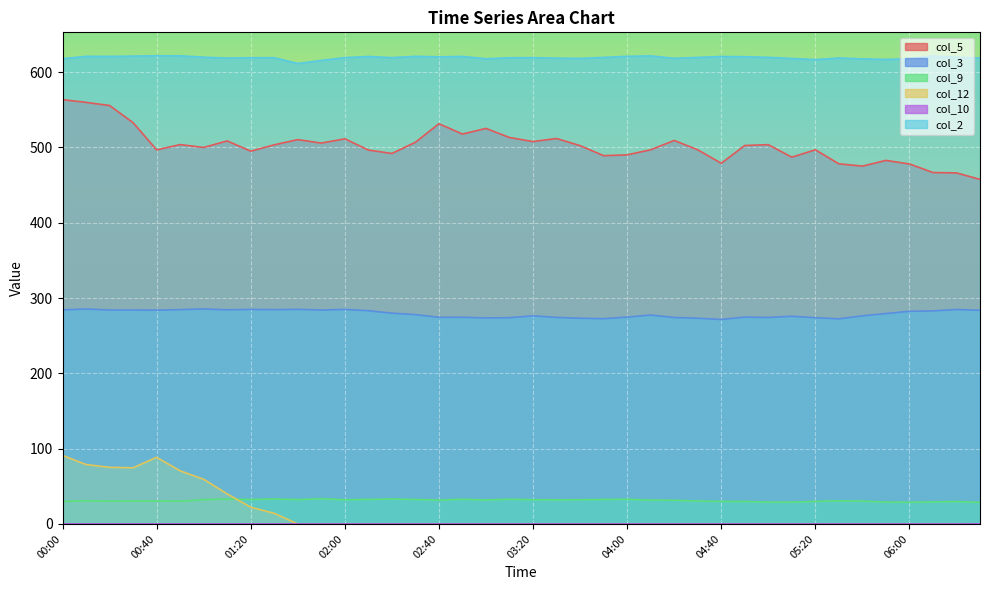

Is the value of col_10 at 02:20 greater than the value of col_12 at 05:20?

No